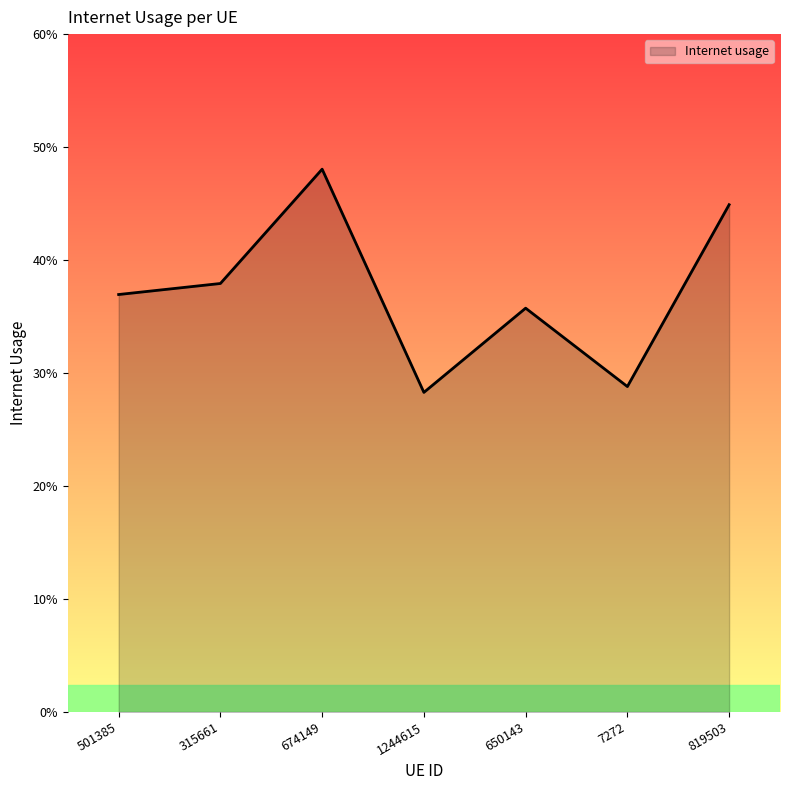

Between 819503 and 1244615, which is larger?

819503